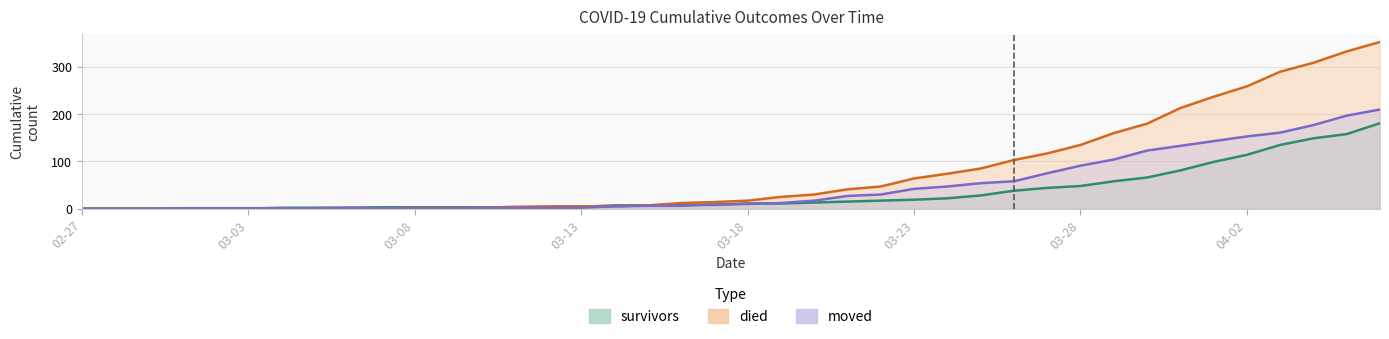

What is the label of the 2nd point from the left?

2020-02-28